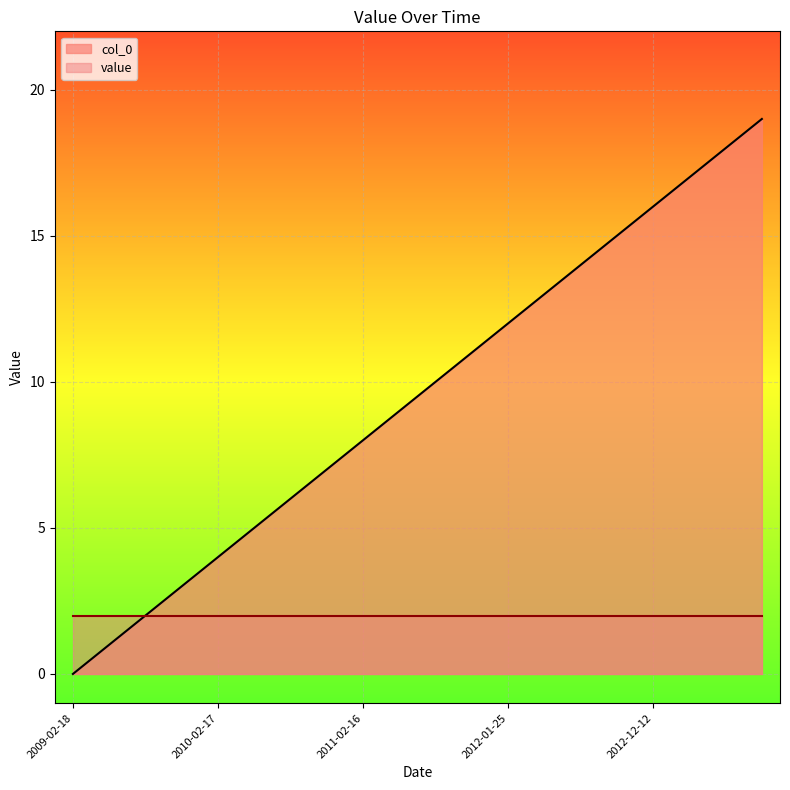

Rank the categories by value from highest to lowest.

2013-09-18, 2013-06-19, 2013-03-20, 2012-12-12, 2012-09-13, 2012-06-20, 2012-04-25, 2012-01-25, 2011-11-02, 2011-06-22, 2011-04-27, 2011-02-16, 2010-11-23, 2010-07-14, 2010-05-19, 2010-02-17, 2009-11-24, 2009-07-15, 2009-05-20, 2009-02-18